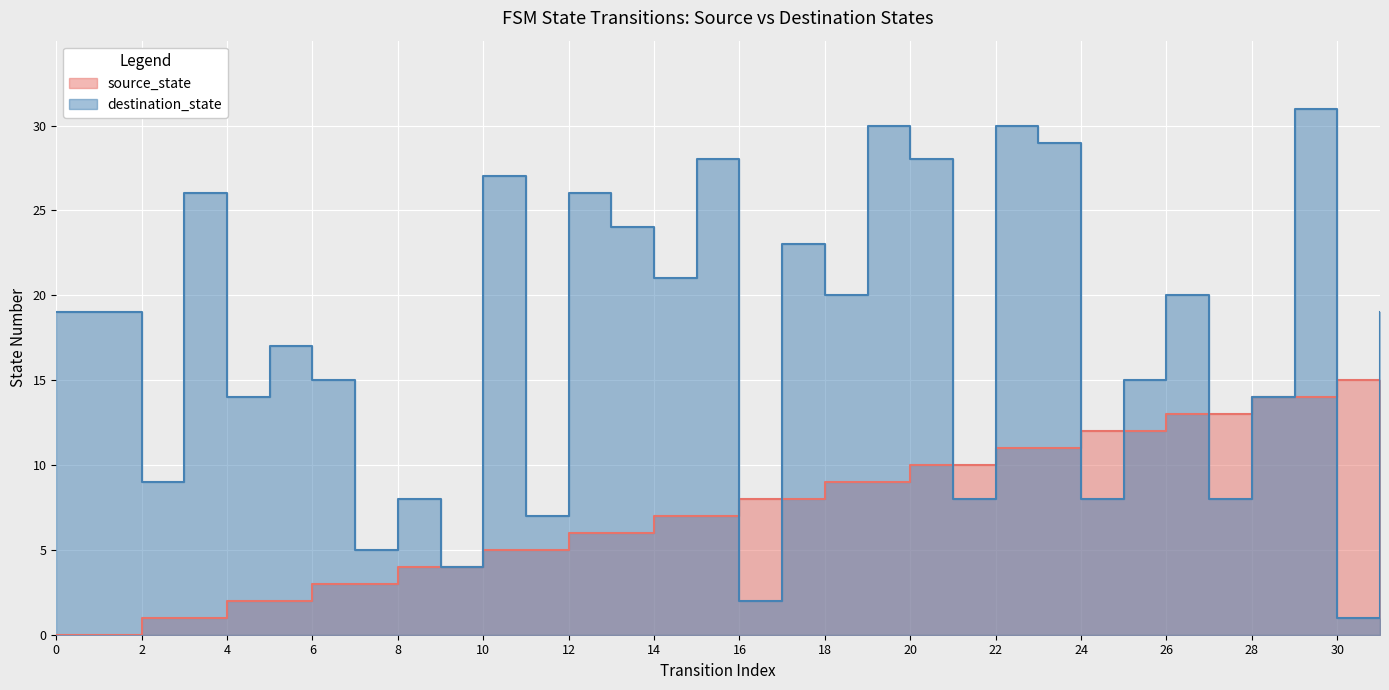

What is the value of the source_state point at the 21st from the left?

10